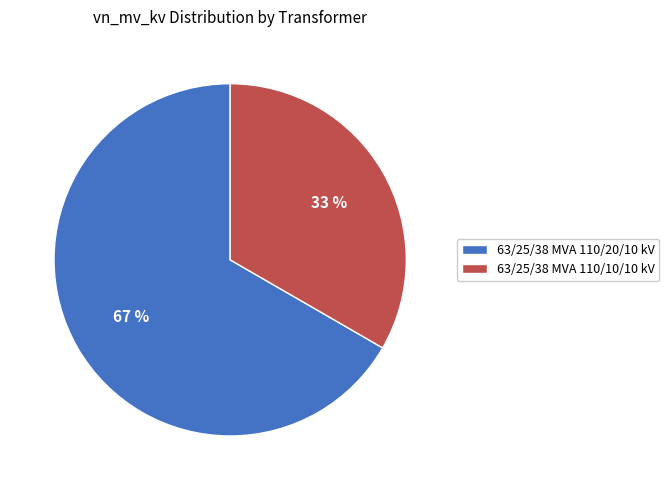

How many segments does this pie chart have?

2